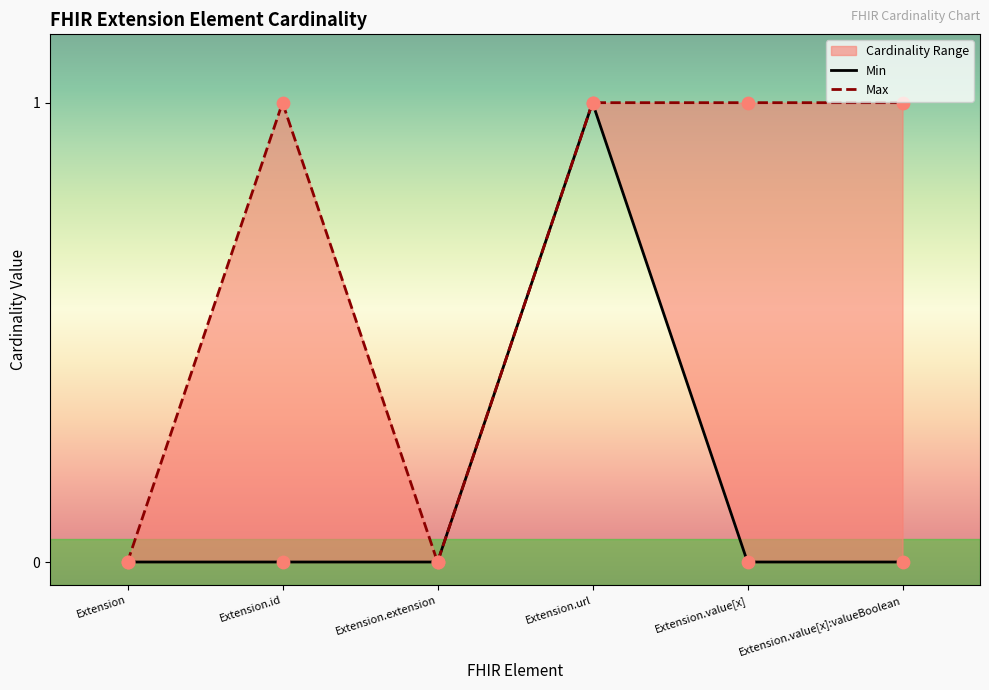

Which series has the largest total across all categories?

Max